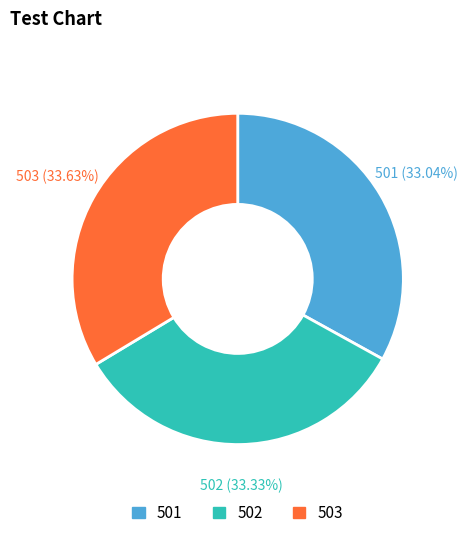

What percentage is the 503 slice, to the nearest percent?

34%